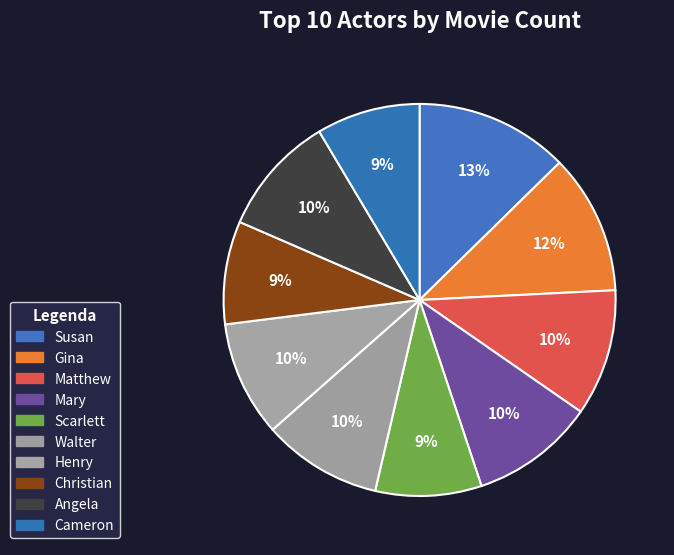

Is it true that Henry is 10% of the pie?

True